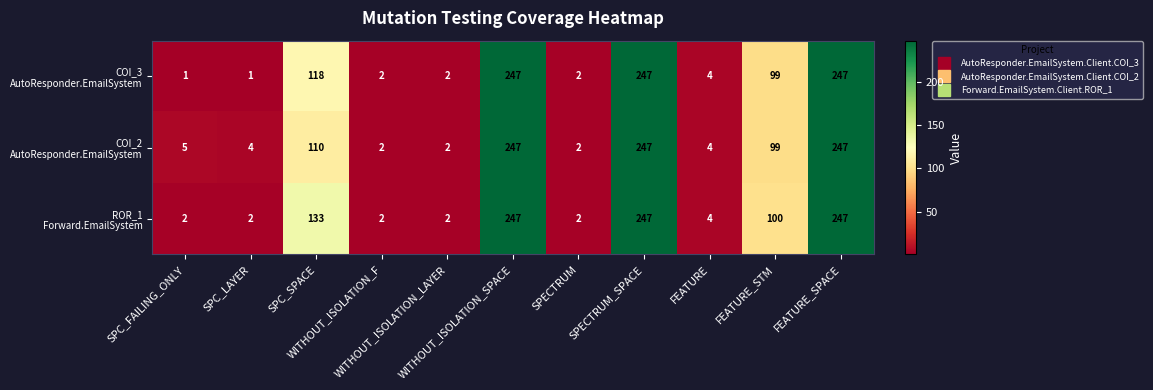

At how many categories does at least one series exceed 137?

3